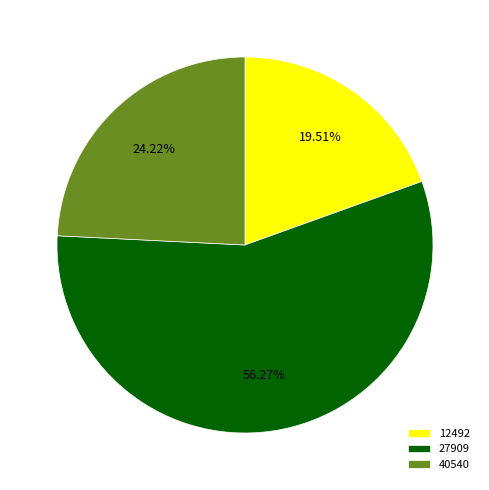

Which category has the smallest portion of the pie?

12492